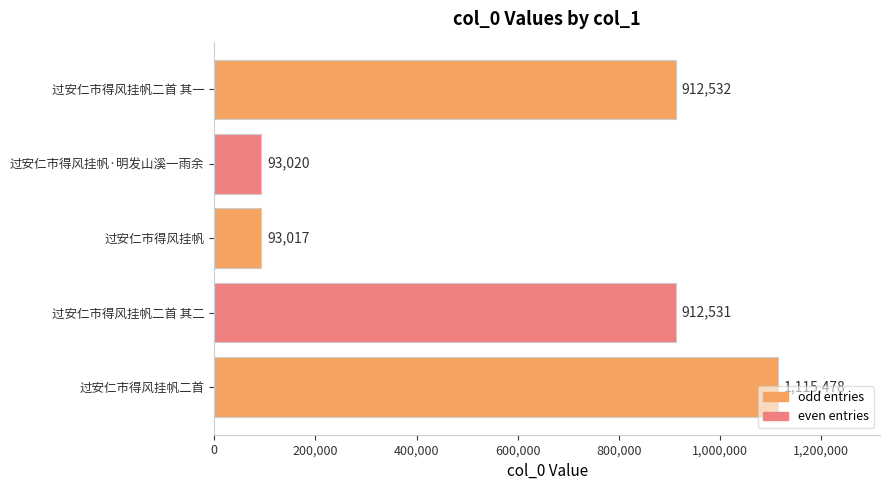

What is the ratio of the value at 过安仁市得风挂帆 to the value at 过安仁市得风挂帆·明发山溪一雨余?

1.0